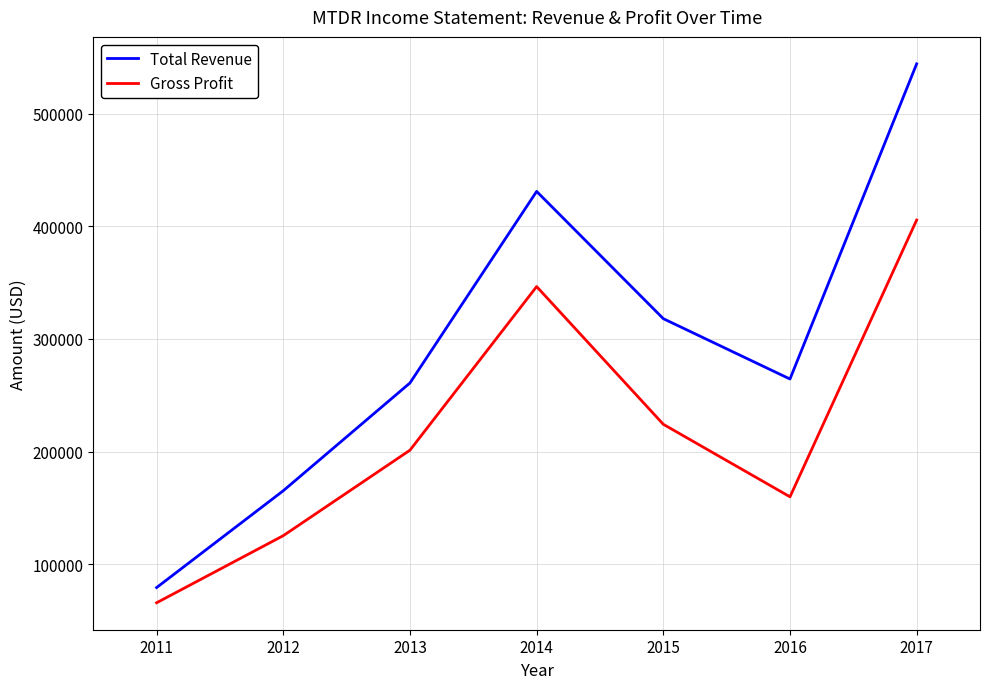

What is the sum of all Total Revenue values?

2063000